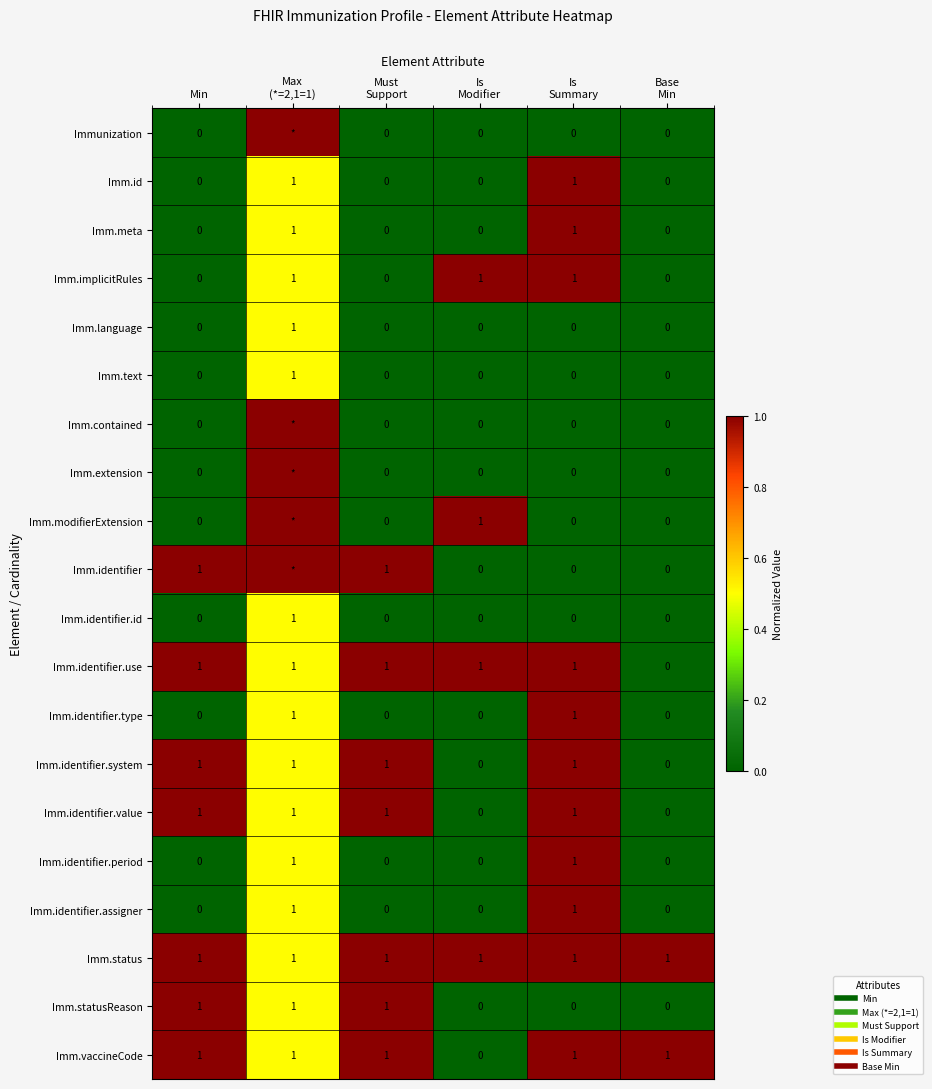

What is the total value across all series at Max
(*=2,1=1)?

12.5